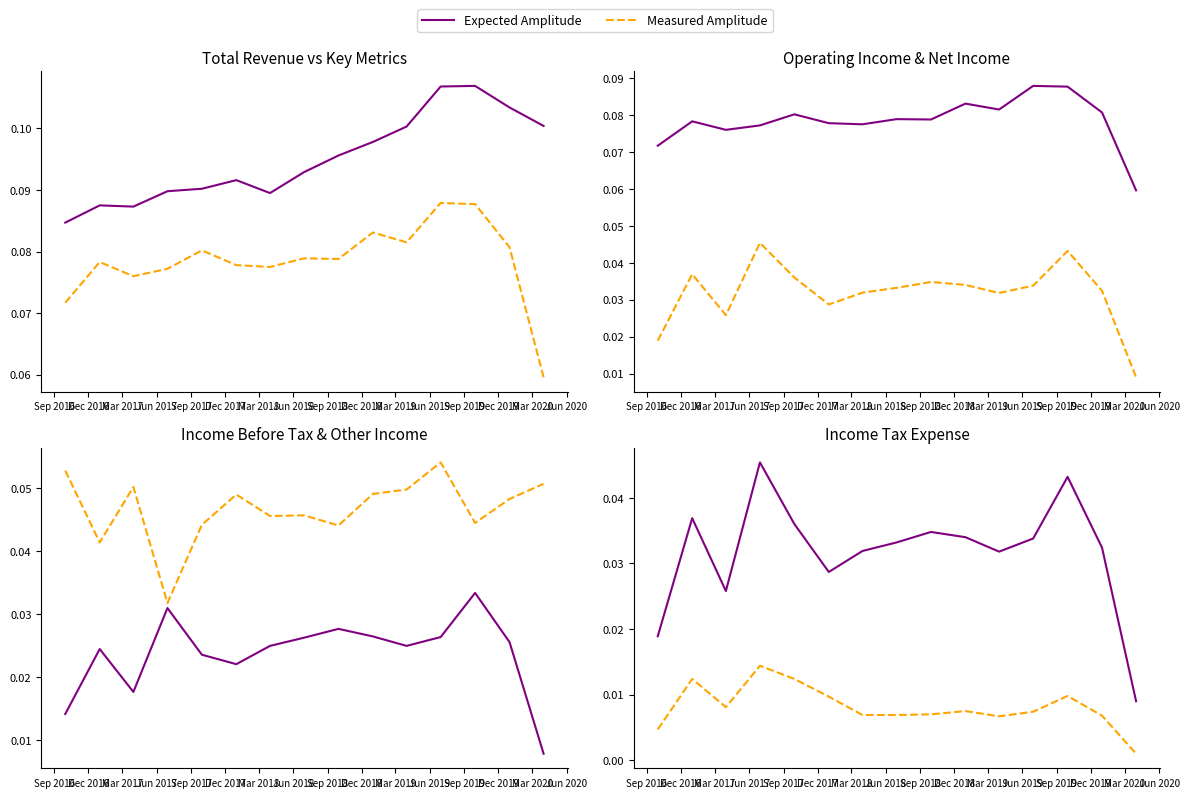

Which has a higher value, Dec 2018 or Mar 2017?

Dec 2018